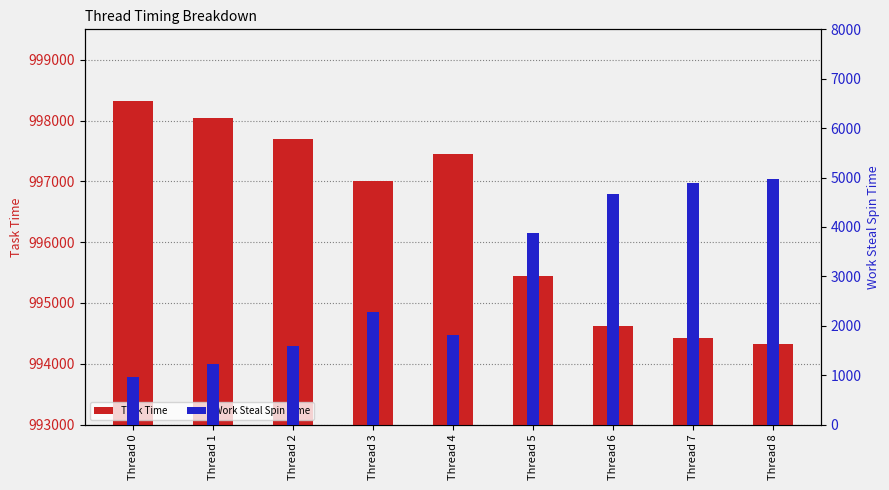

Does the chart contain any negative values?

No